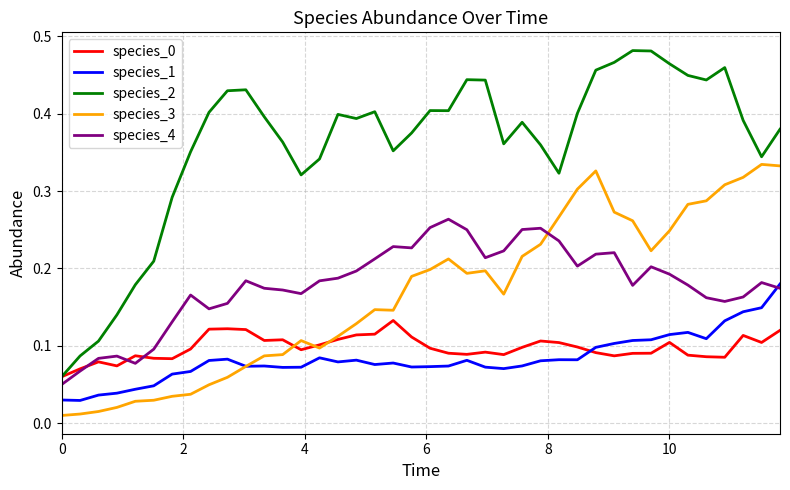

True or false: species_4 and species_3 intersect in this chart.

True